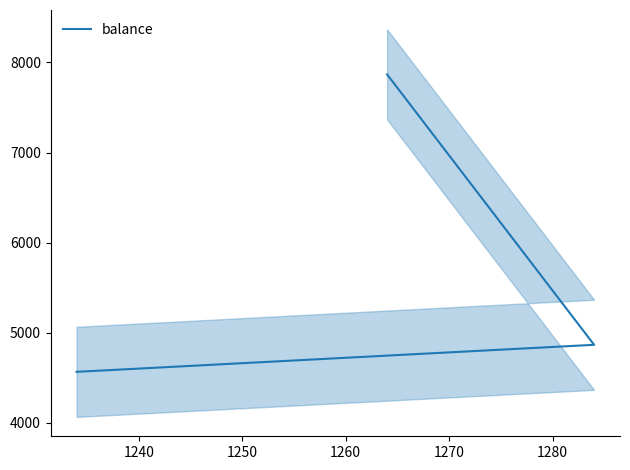

What is the approximate value at 1230?

4567